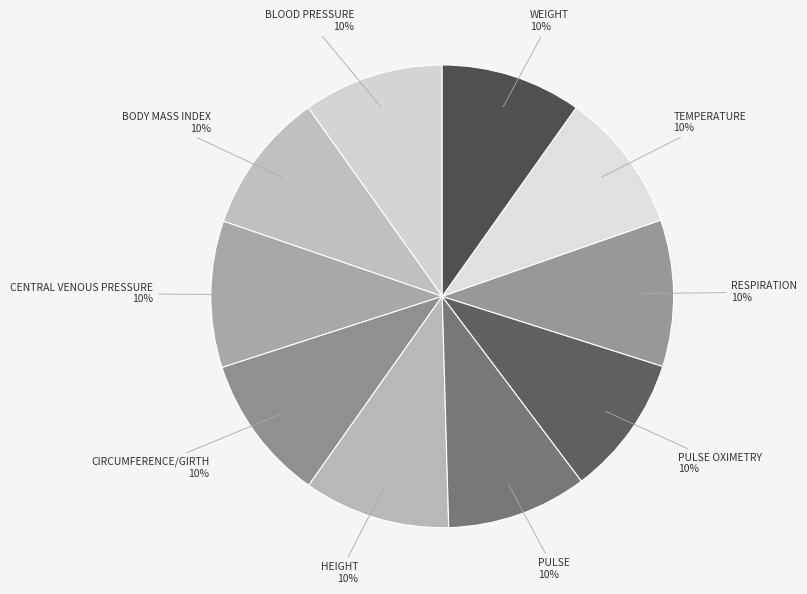

What is the smallest slice in the pie chart?

BLOOD PRESSURE